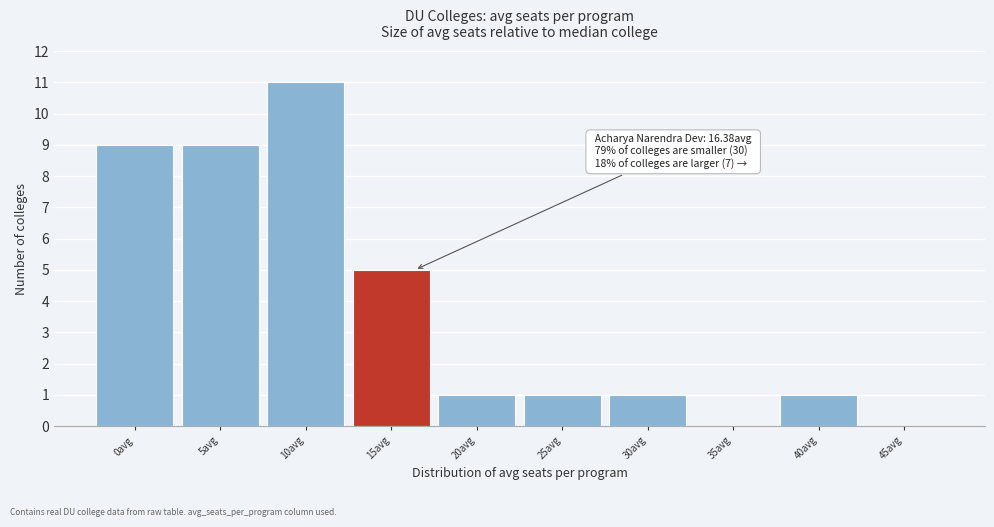

Reading right to left, what are all the values shown in this chart?

45avg=0	40avg=1	35avg=0	30avg=1	25avg=1	20avg=1	15avg=5	10avg=11	5avg=9	0avg=9